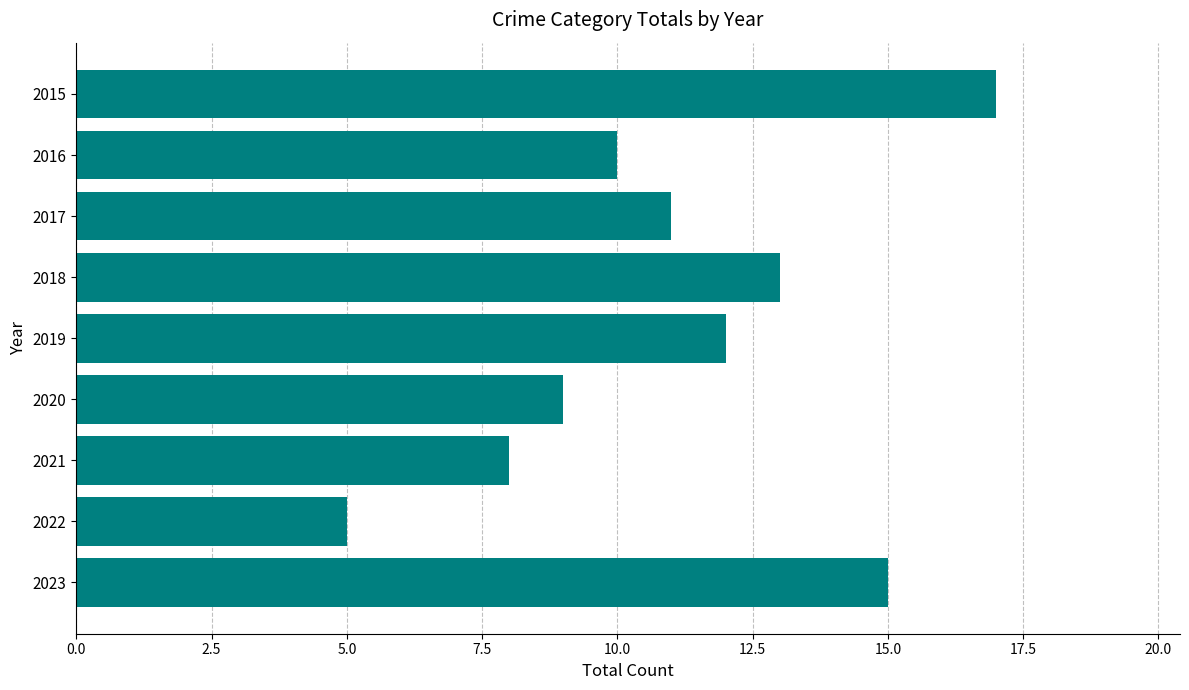

At which category does the chart reach its minimum across all series?

2022